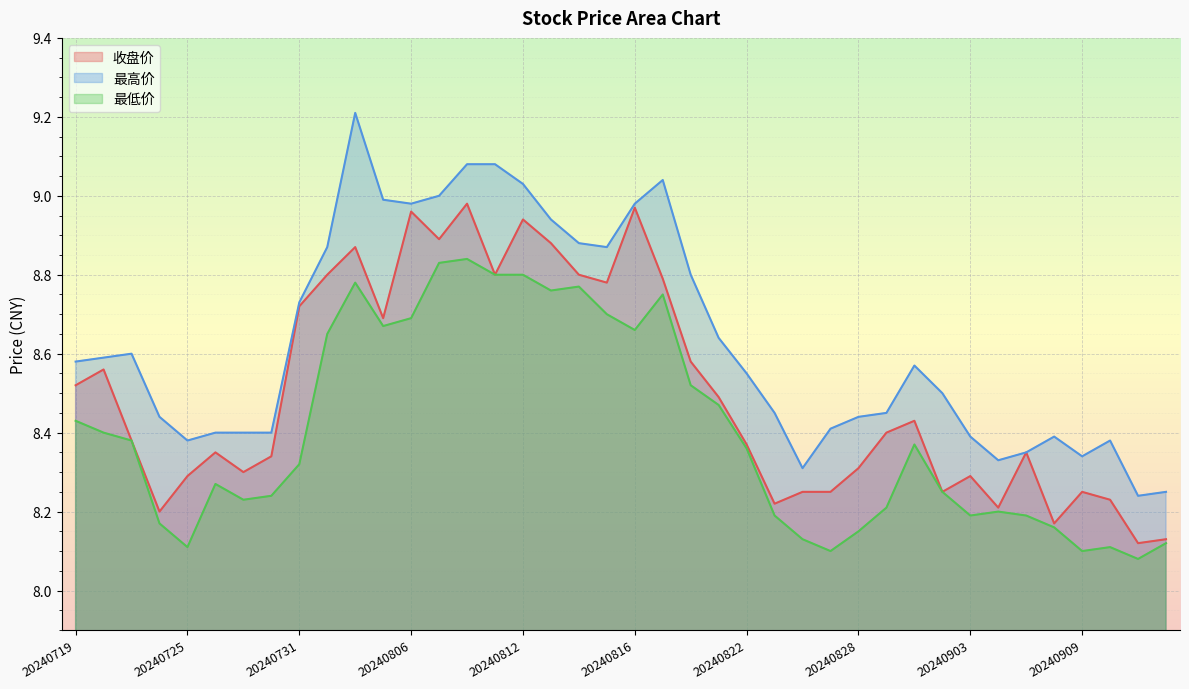

How many 最低价 values are between 8 and 9?

40